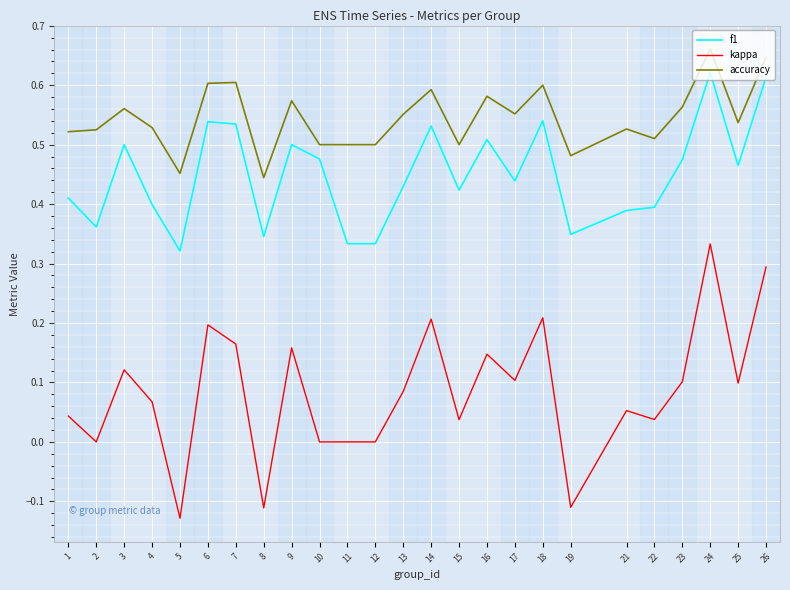

True or false: accuracy has a value of 0.2 at 23.

False